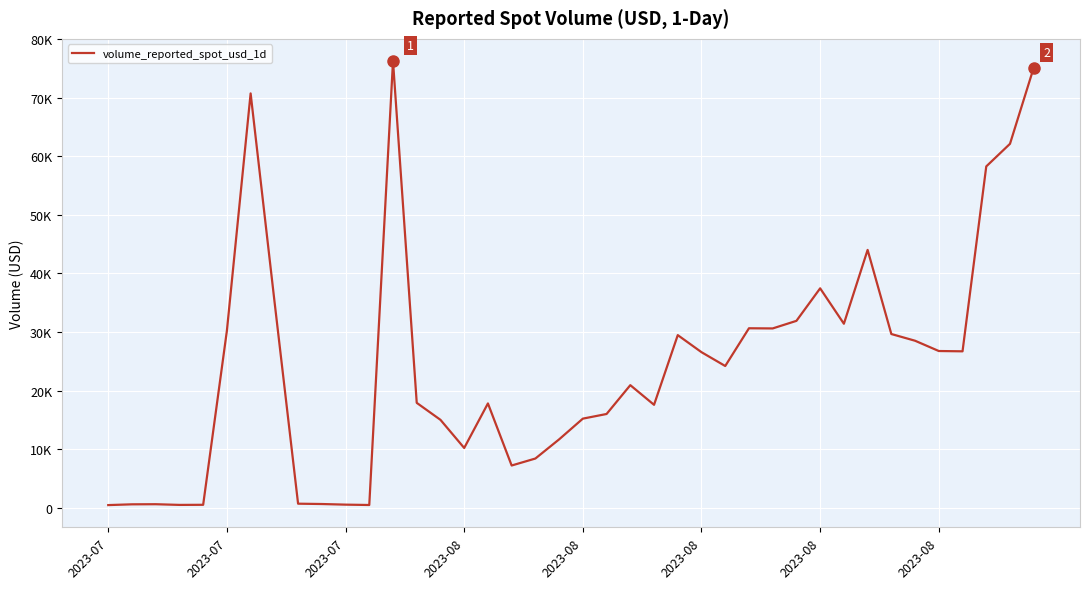

Does the chart have visible grid lines?

Yes